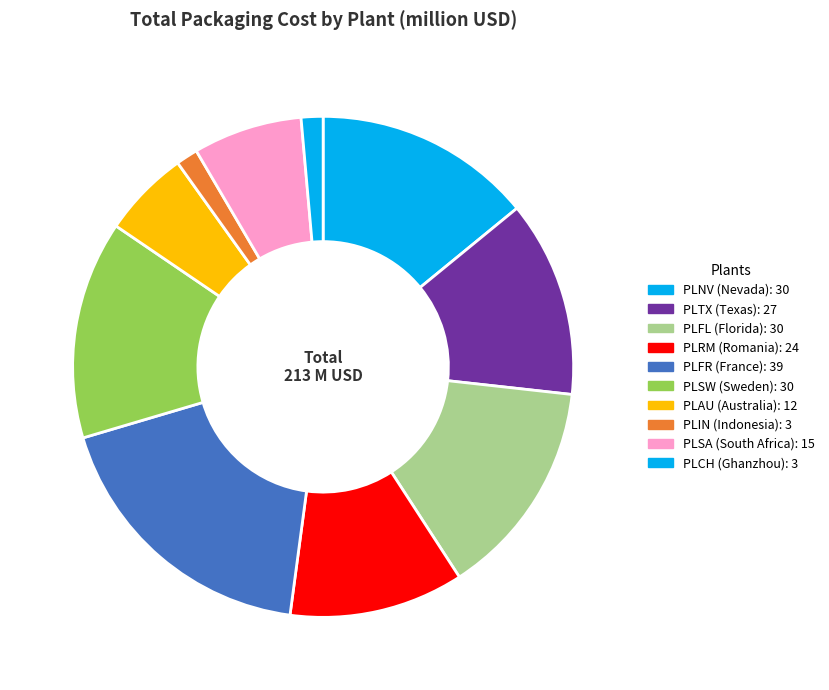

To the nearest percent, what portion does PLCH (Ghanzhou) represent?

1%